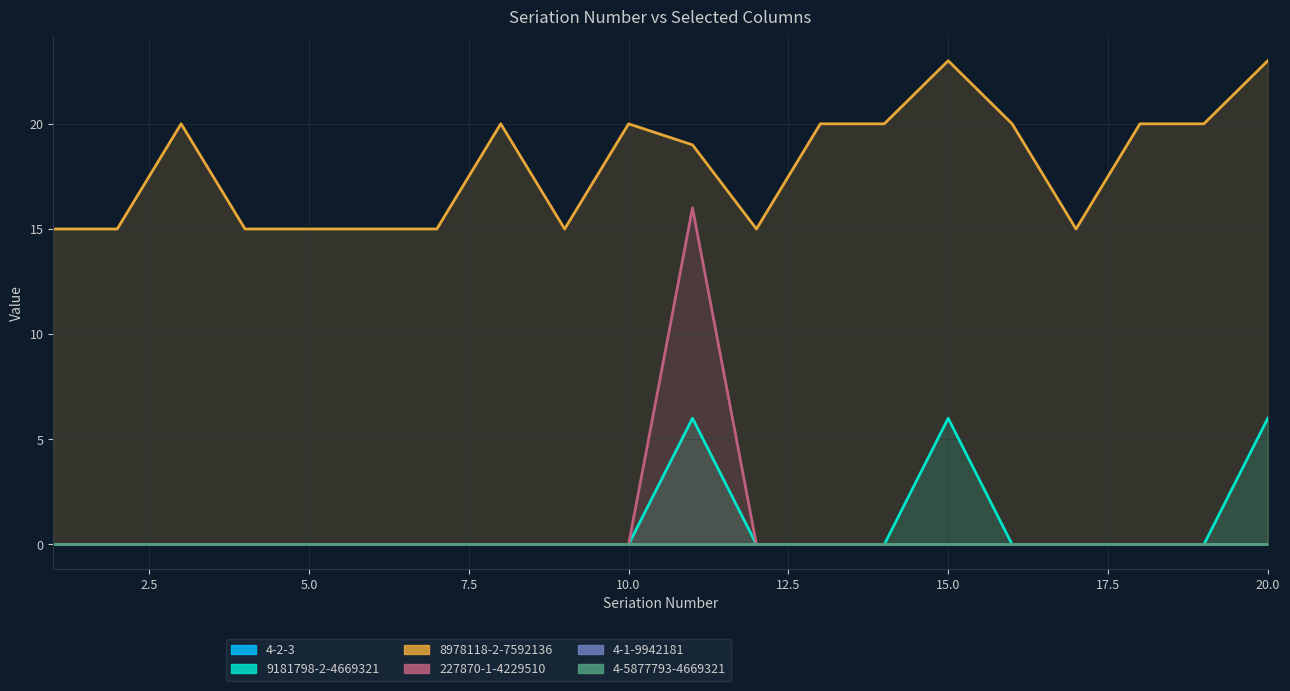

At which label does 8978118-2-7592136 reach its minimum?

1